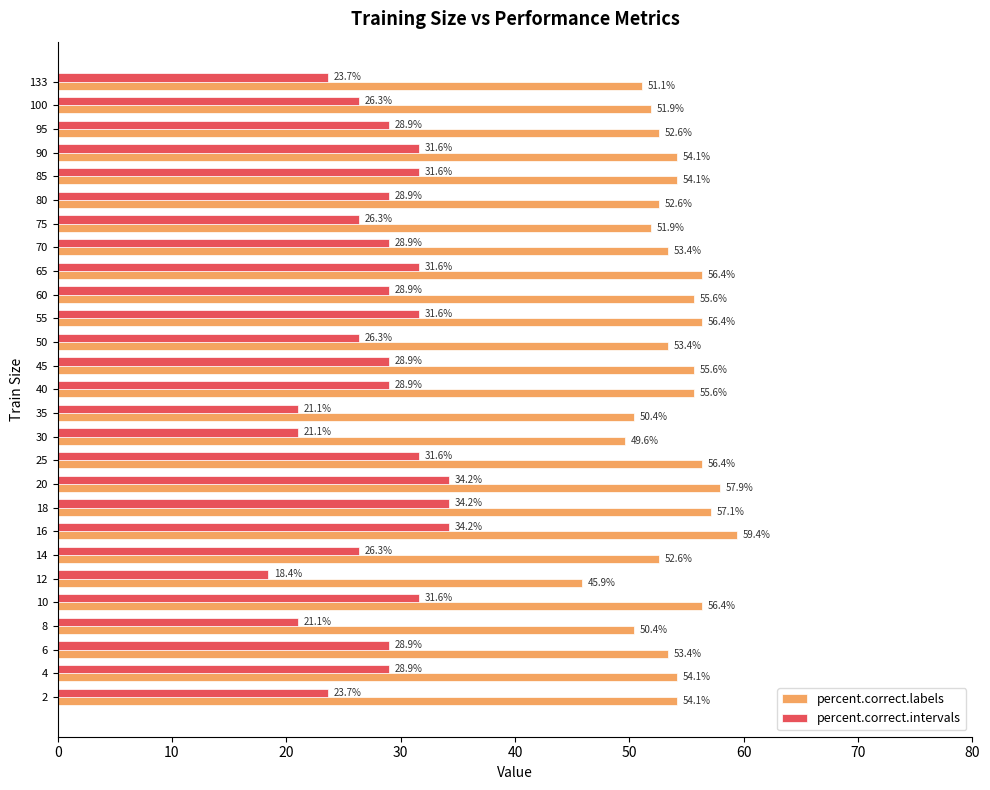

At 100, list the series in order from smallest to largest.

percent.correct.intervals, percent.correct.labels